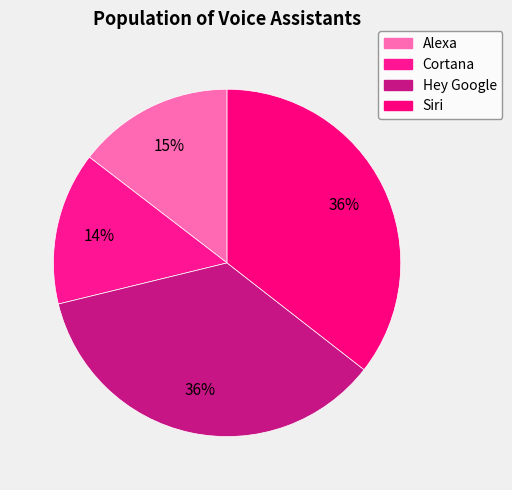

How many segments does this pie chart have?

4